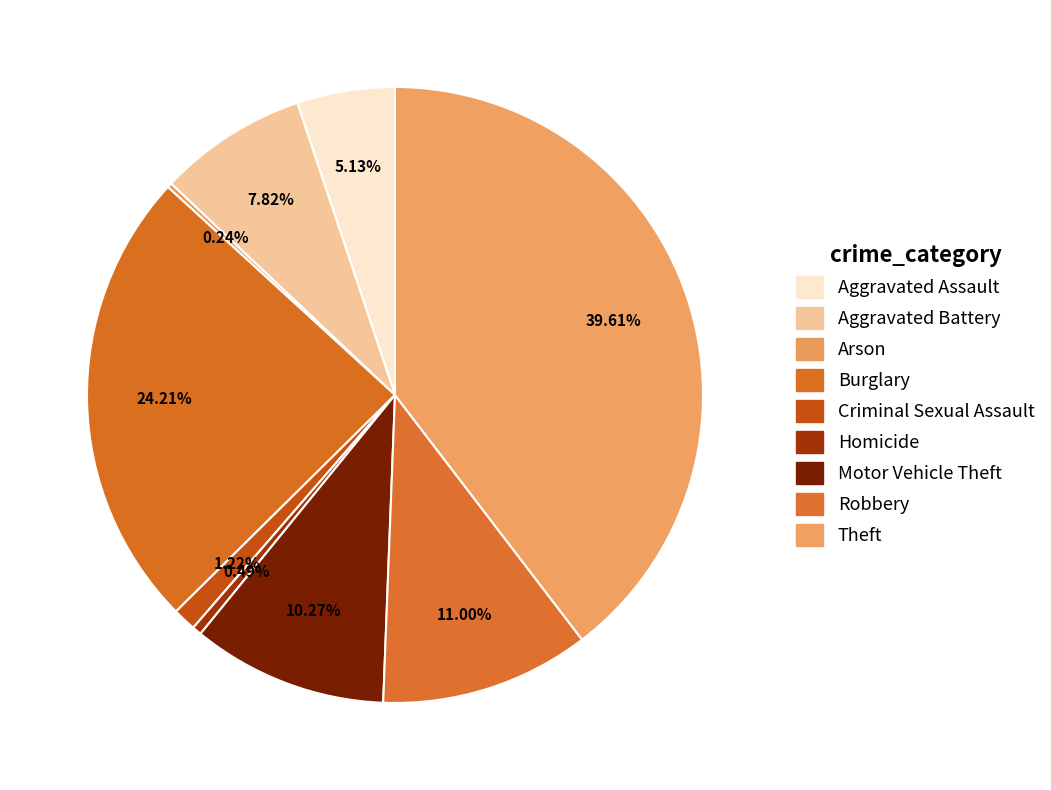

Does Arson account for over 50% of the chart?

No